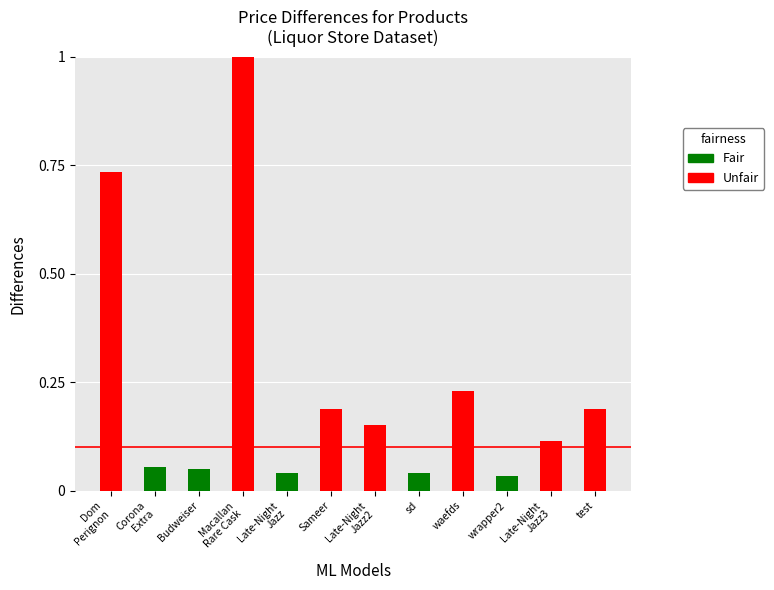

Are the bars horizontal?

No